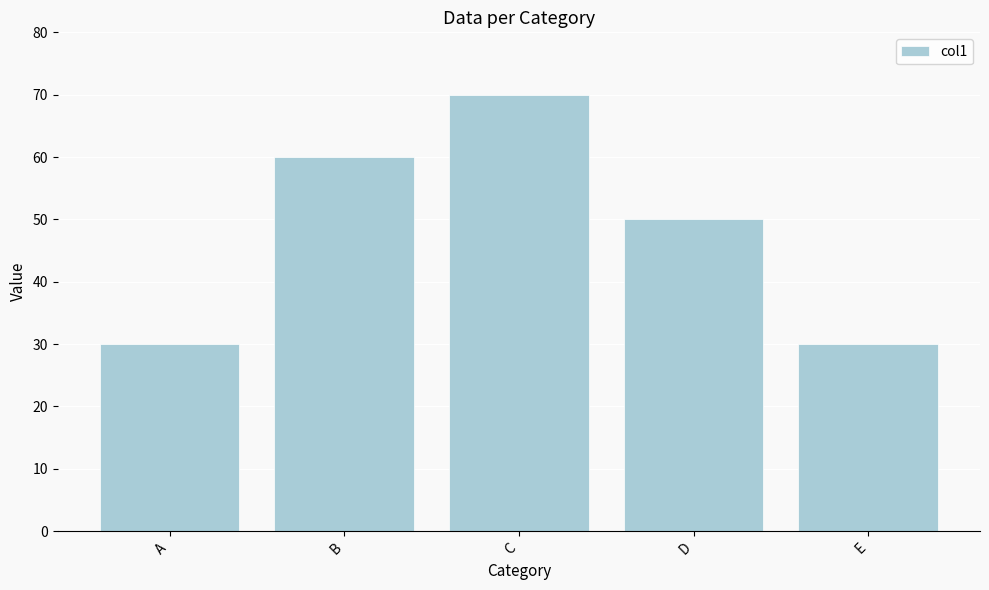

Reading left to right, transcribe all the data shown in this chart.

30	60	70	50	30